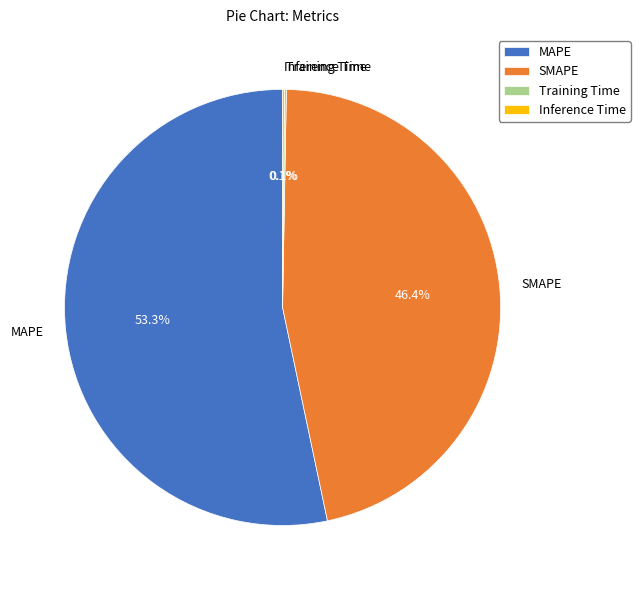

What is the largest slice in the pie chart?

MAPE